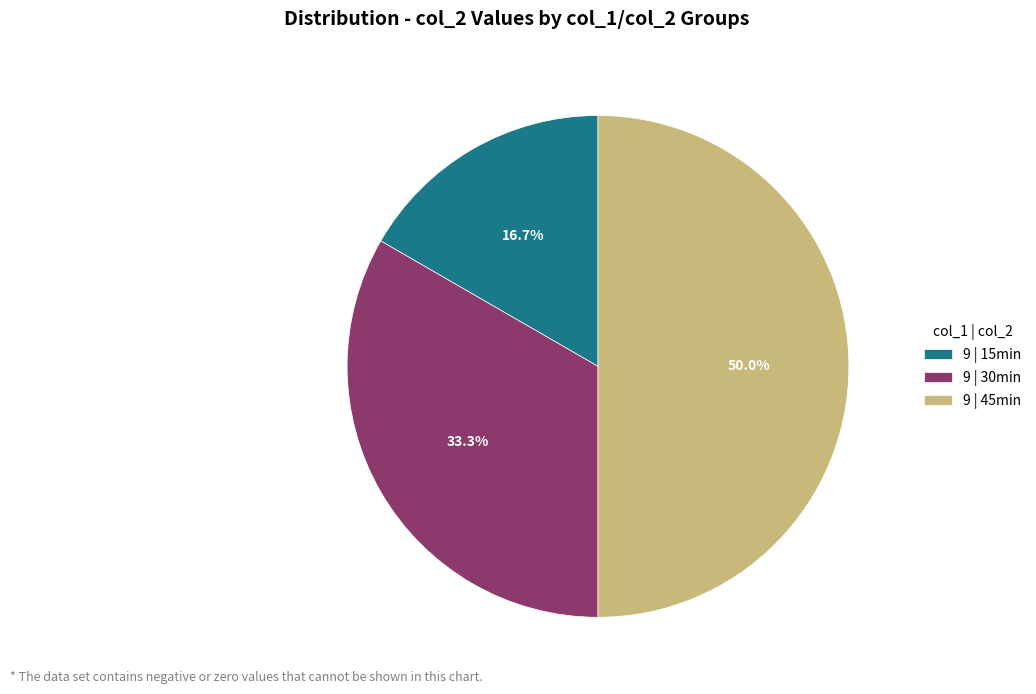

Combined, what portion of the pie is 9 | 45min and 9 | 30min?

83.3%